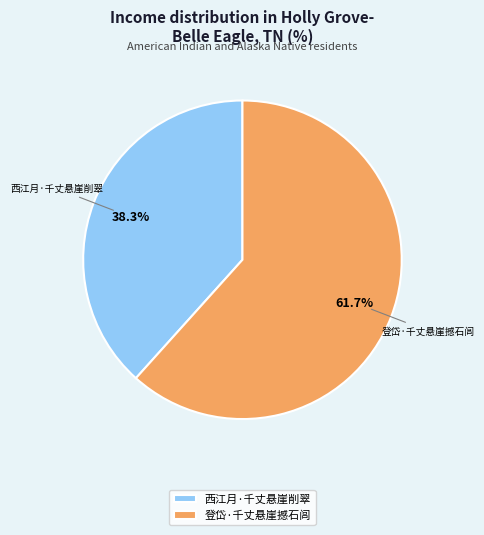

What is the smallest slice in the pie chart?

西江月·千丈悬崖削翠